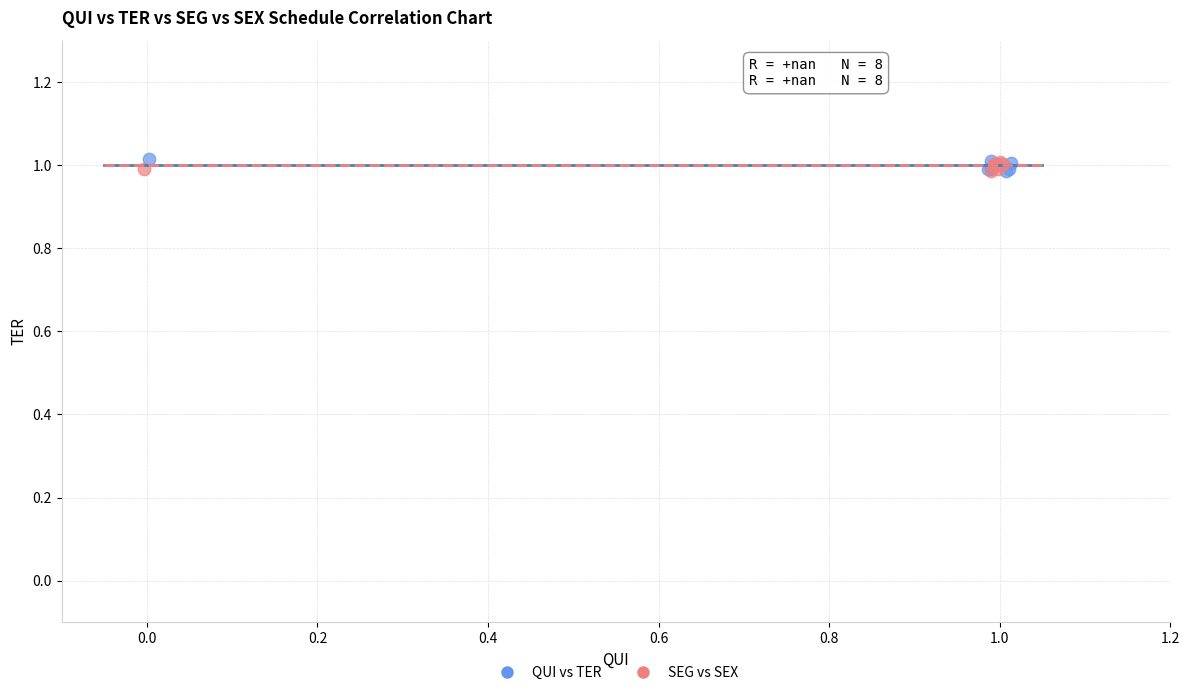

Which series has the largest Y range (max minus min)?

QUI vs TER